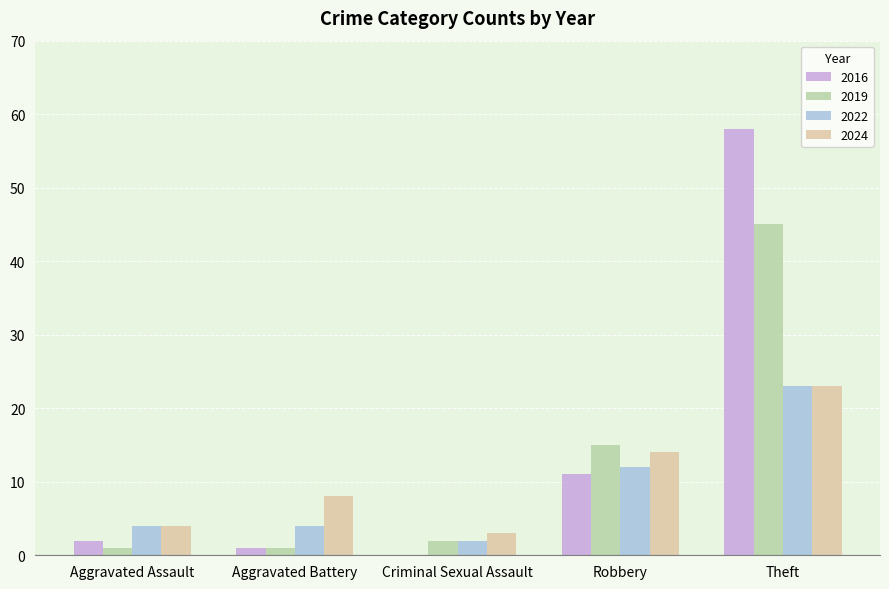

Which series has the largest total across all categories?

2016